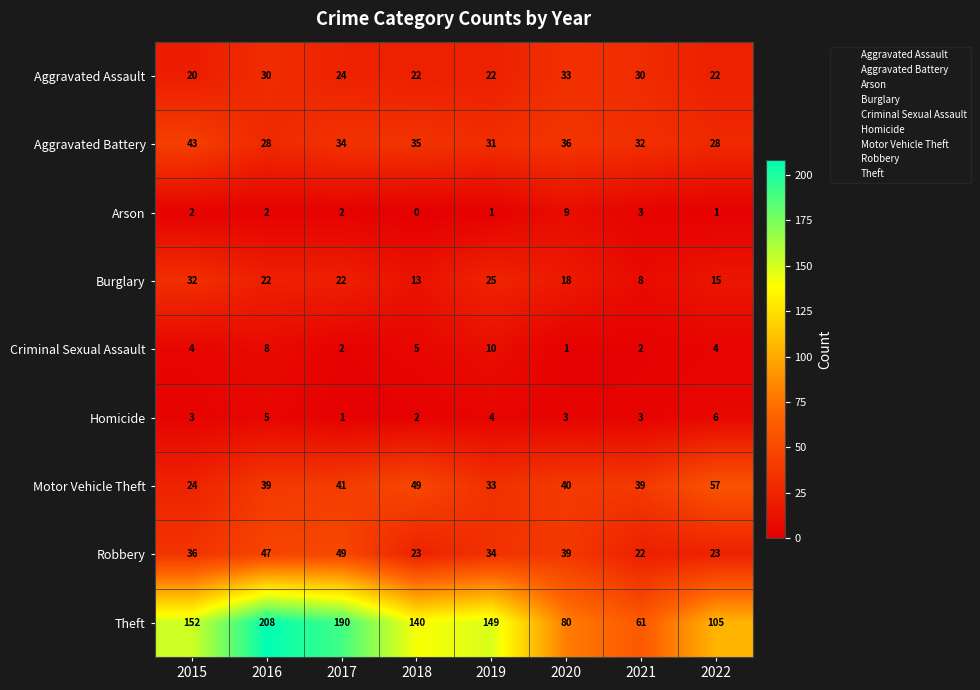

What is the difference between the highest and lowest values at 2022?

104